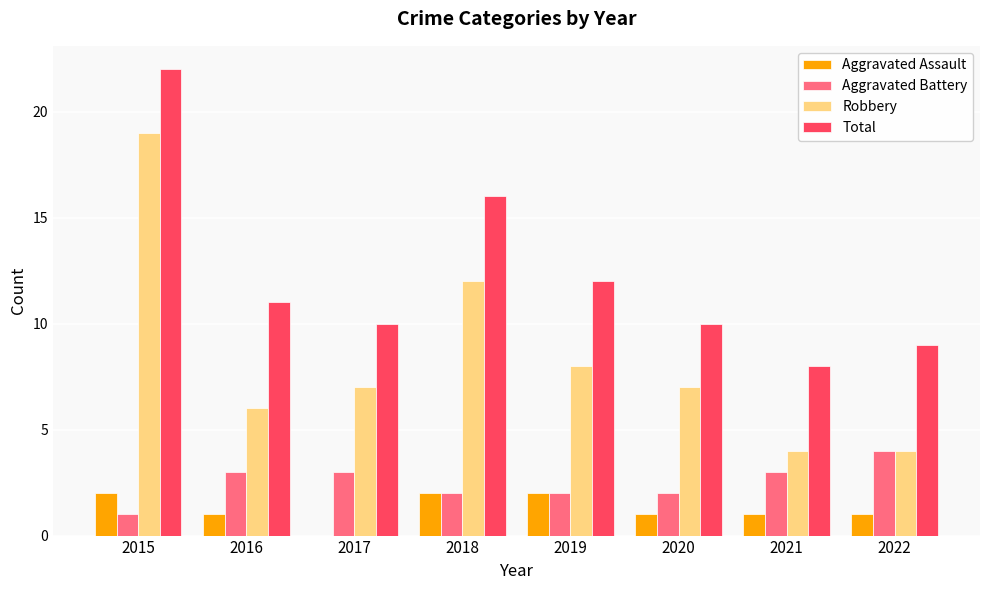

What value does the Aggravated Battery series have at 2016?

3